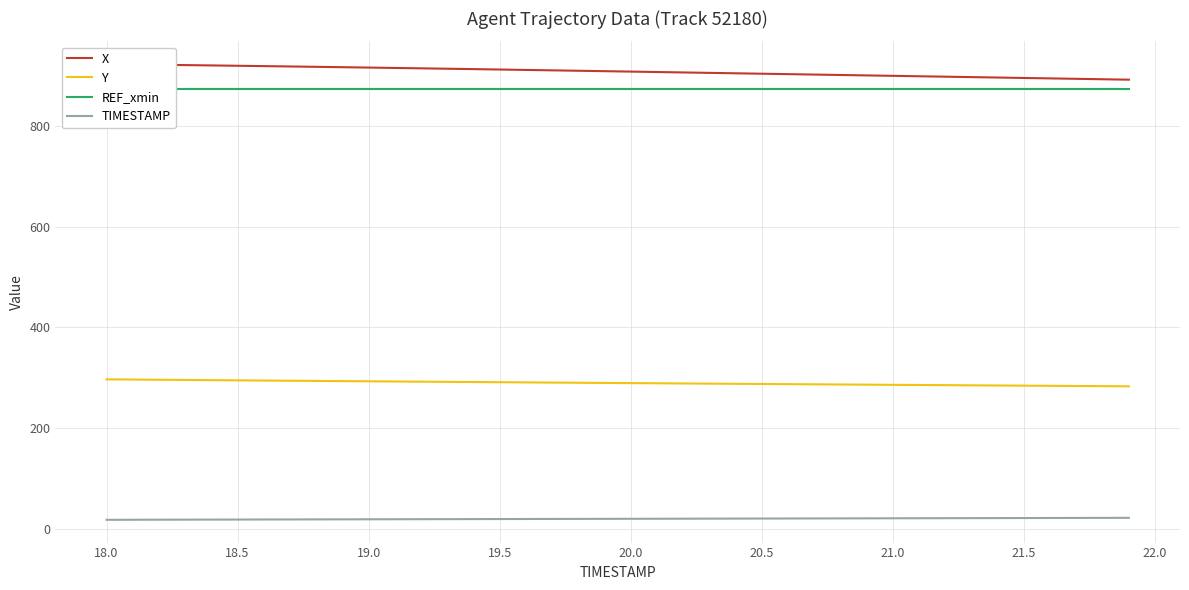

How many data points in X are above 908?

20